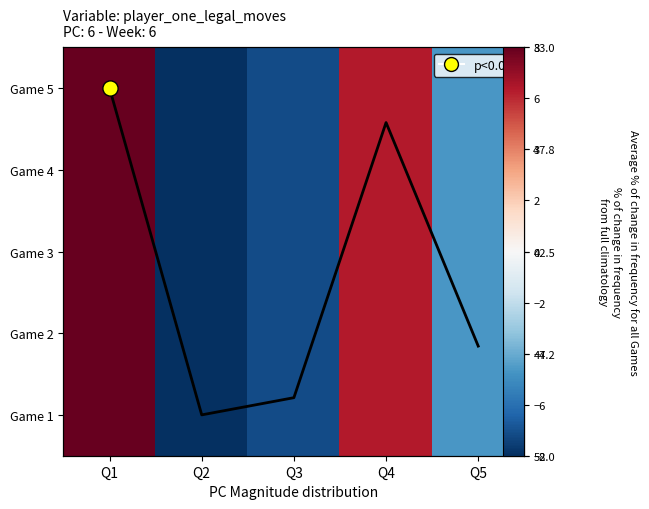

Which series has the largest range (max minus min)?

Game 5